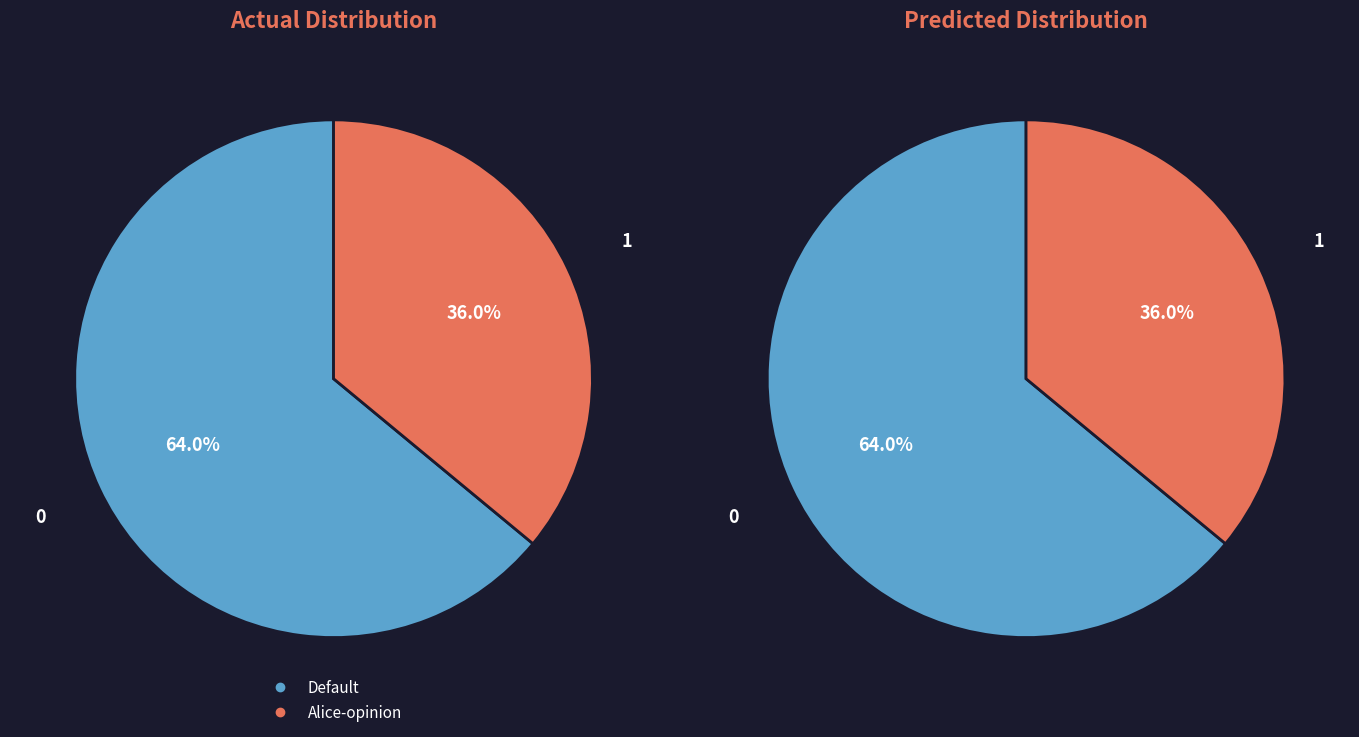

How many segments does this pie chart have?

2